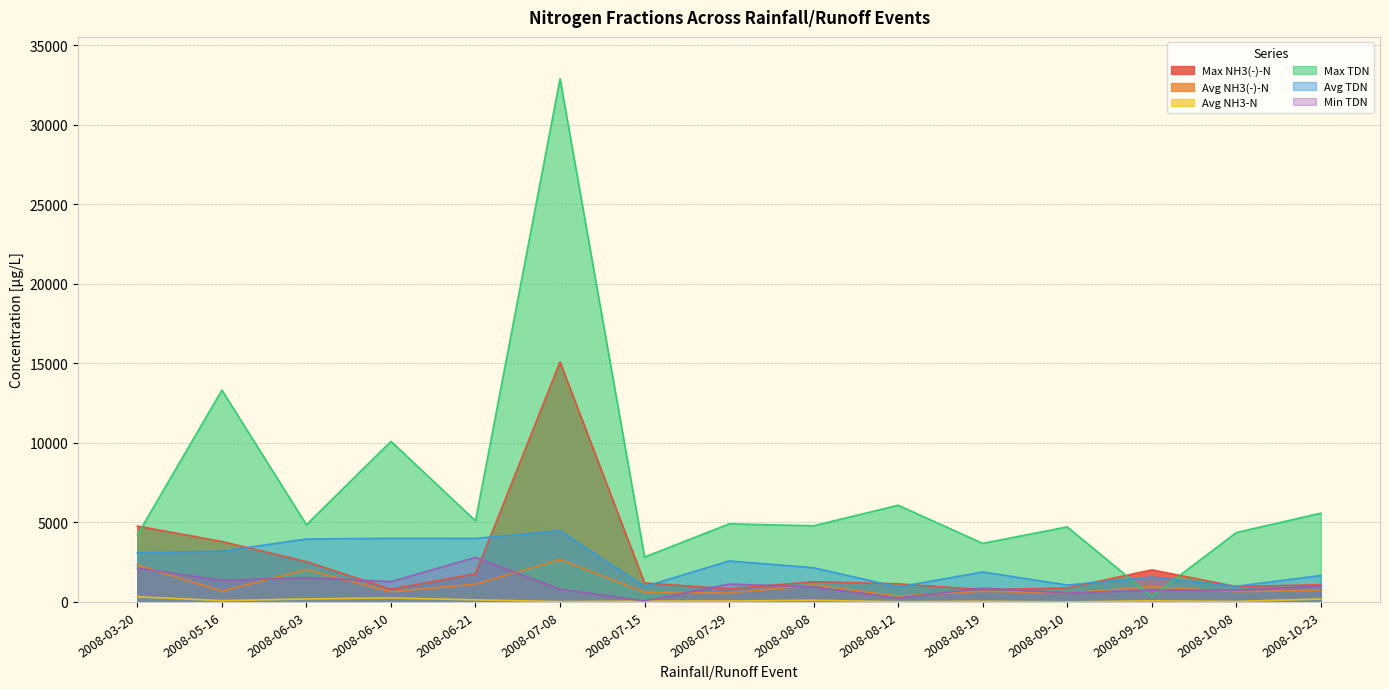

What is the value of the Avg NH3(-)-N point at the 10th from the left?

363